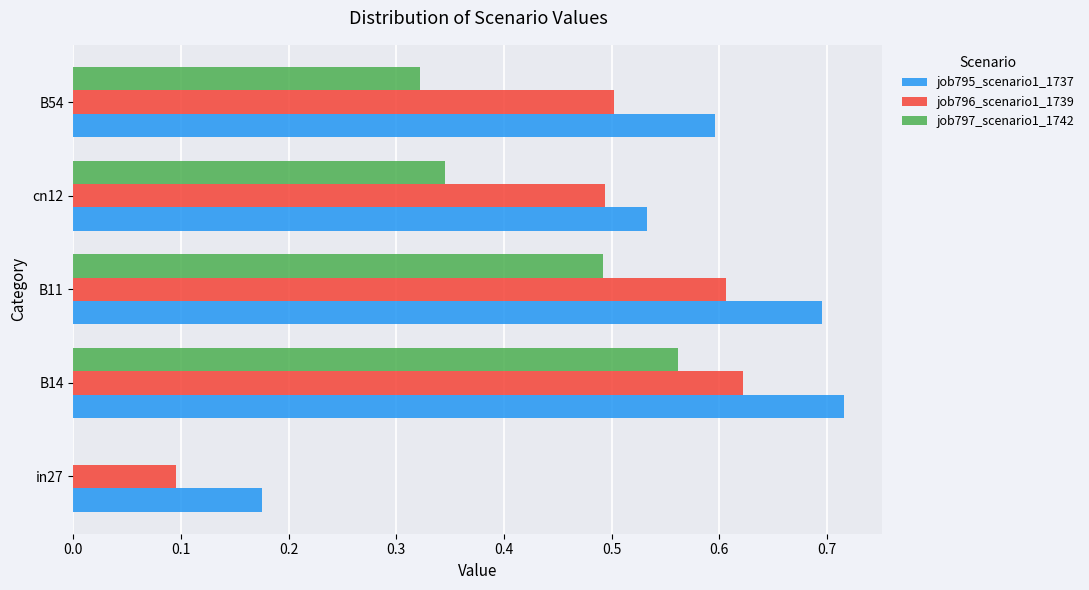

True or false: job795_scenario1_1737 has a value of 0.4 at B14.

False